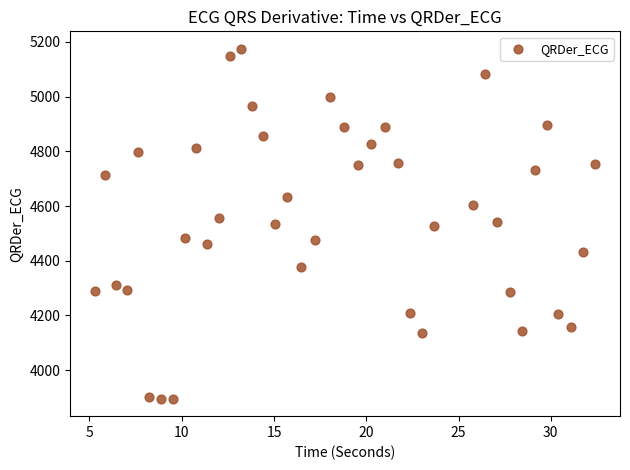

What is the range of Y values (max minus min)?

1279.0